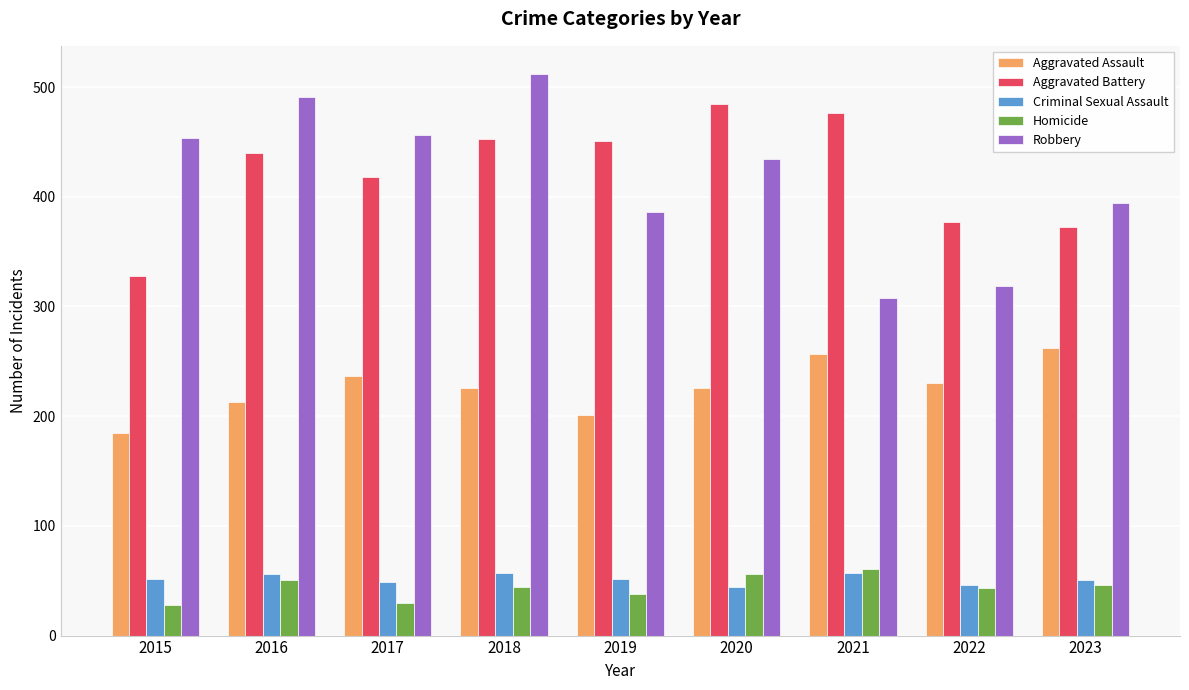

Which series changed the most between 2016 and 2017?

Robbery